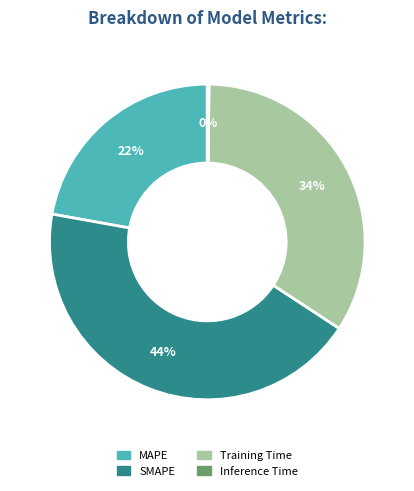

To the nearest percent, what is the average slice percentage?

25%